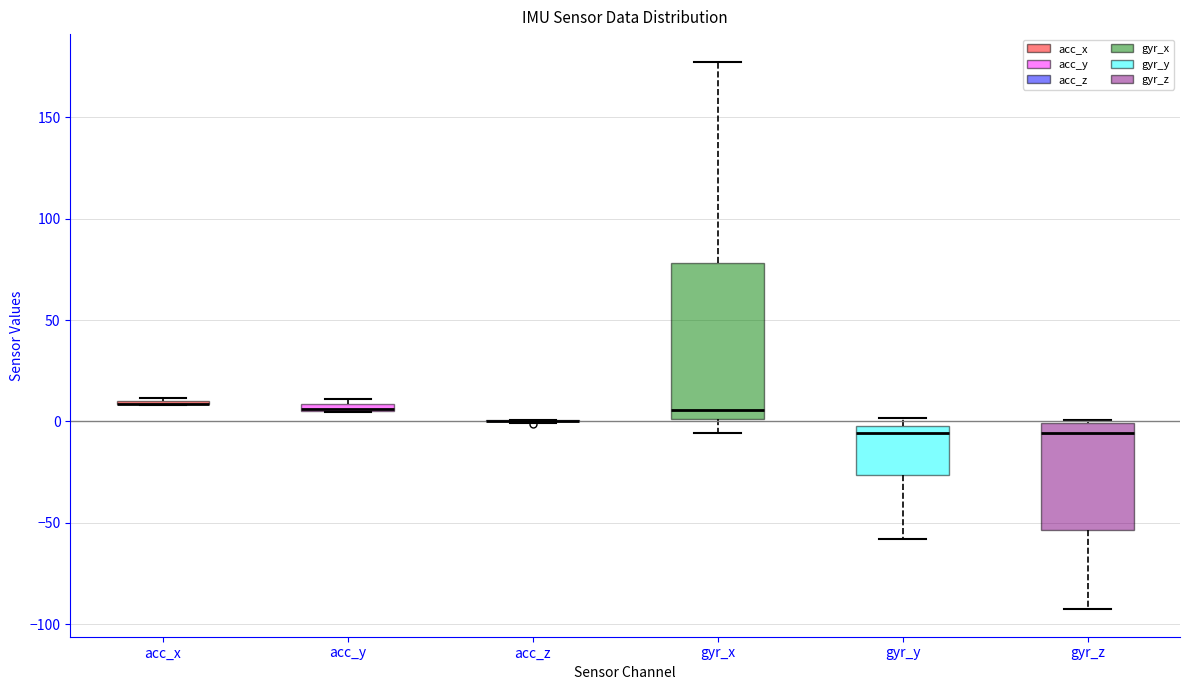

Where does the median line of the box for gyr_z sit on the y-axis? The values are not printed on the chart, so give them approximately, as read against the axis.

-5